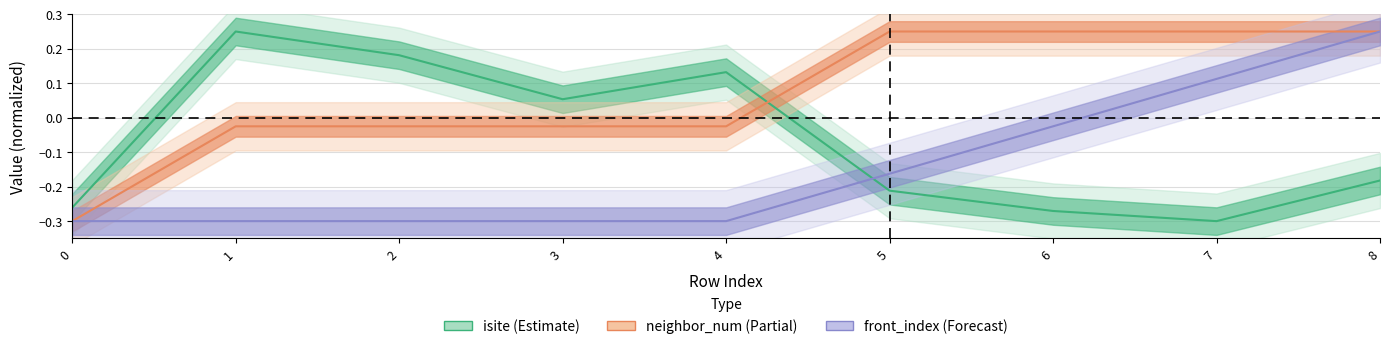

How many lines are shown in the chart?

3